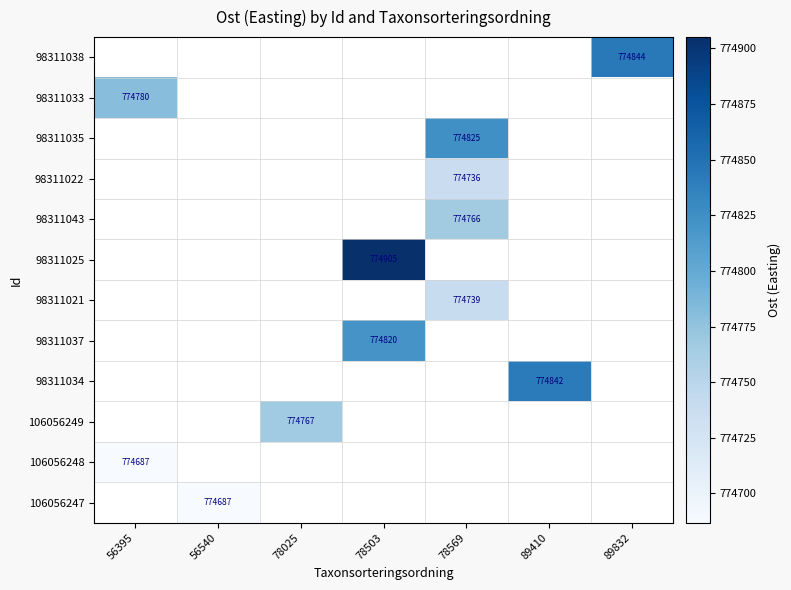

Is the value of 98311038 at 89832 greater than the value of 98311021 at 89410?

No